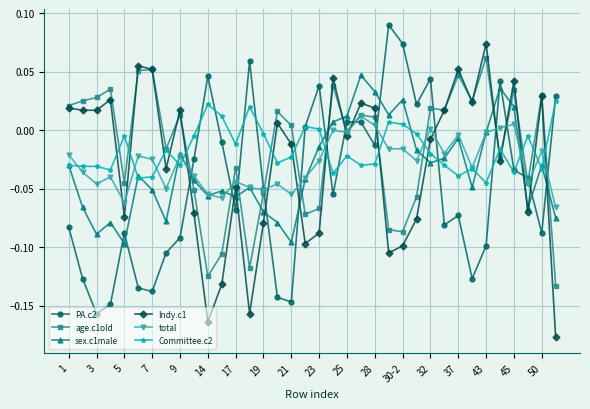

True or false: PA.c2 has more than 1 points higher than both neighbors.

True